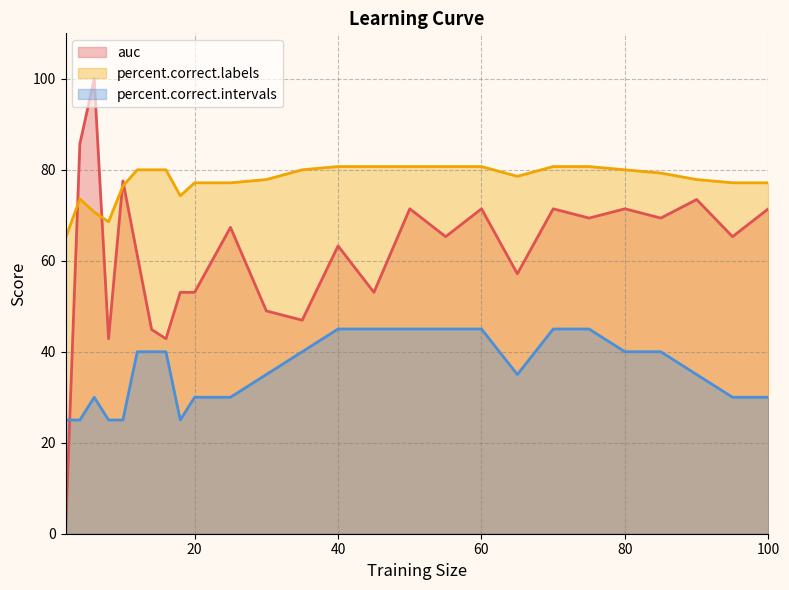

Count the number of categories in the chart.

26